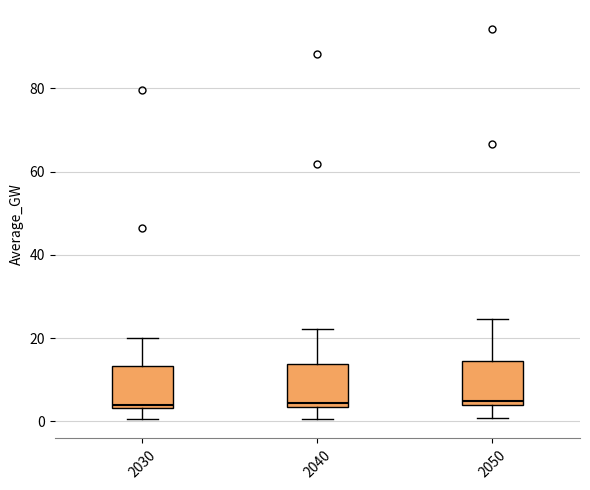

Reading left to right, read every box against the y-axis: the position of its median line, the range the box covers, and the ends of its whiskers. The values are not printed on the chart, so give them approximately, as read against the axis.

2030: median 4 (just above the box's lower edge), box 4 to 14, whiskers 0 to 20
2040: median 4 (just above the box's lower edge), box 4 to 14, whiskers 0 to 22
2050: median 4 (just above the box's lower edge), box 4 to 14, whiskers 0 to 24